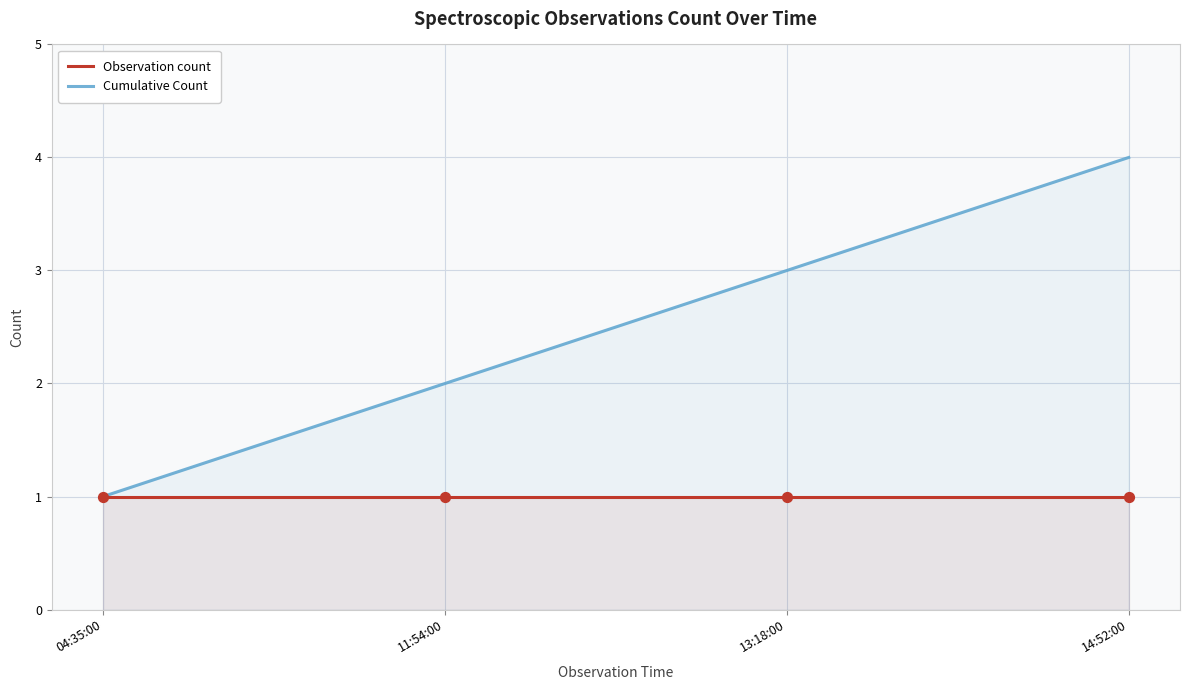

Which series has the widest spread of Y values?

Cumulative Count